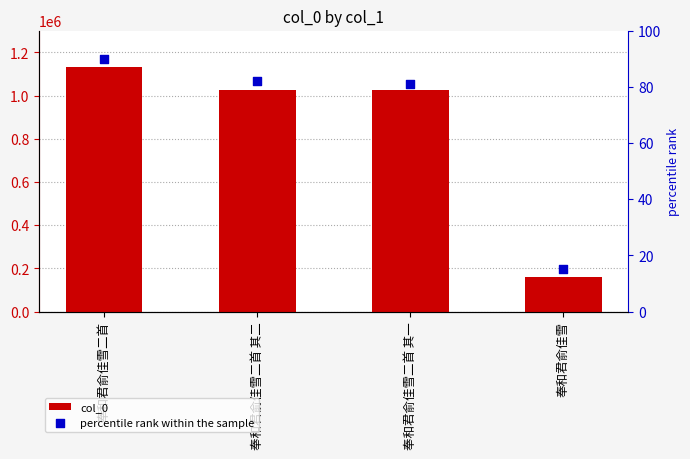

At which category is the sum across all series the highest?

奉和君俞佳雪二首